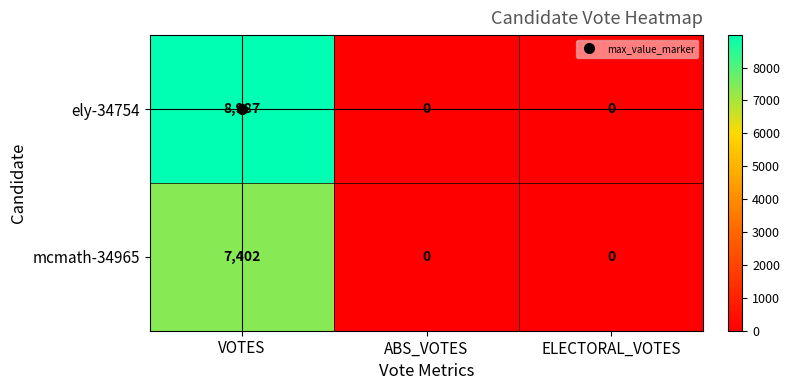

What is the sum of the ely-34754 values at VOTES and ELECTORAL_VOTES?

8987